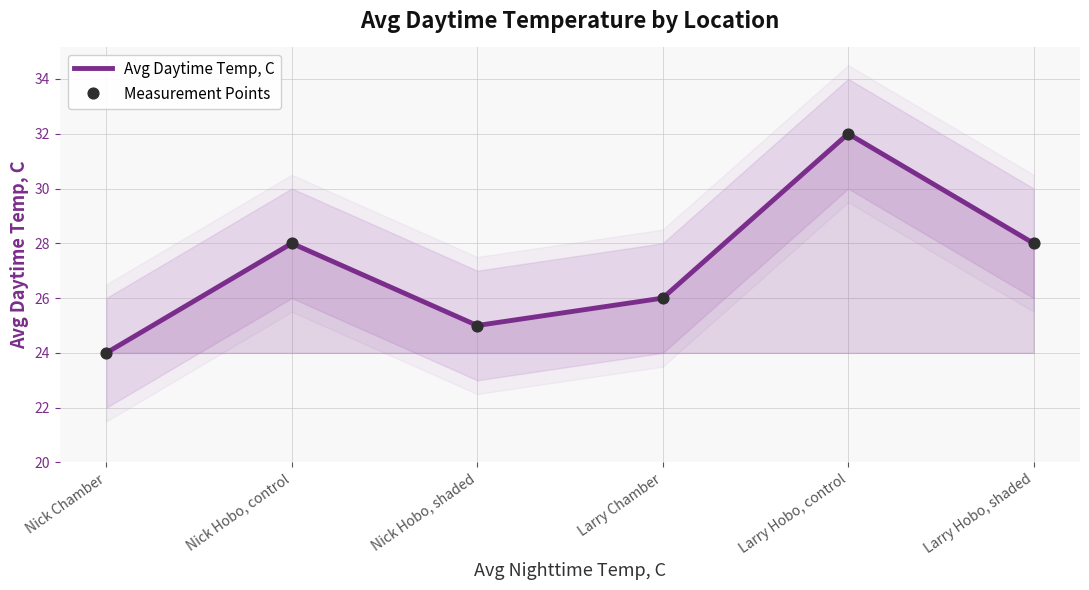

Which series contains the highest Y value?

Avg Daytime Temp, C